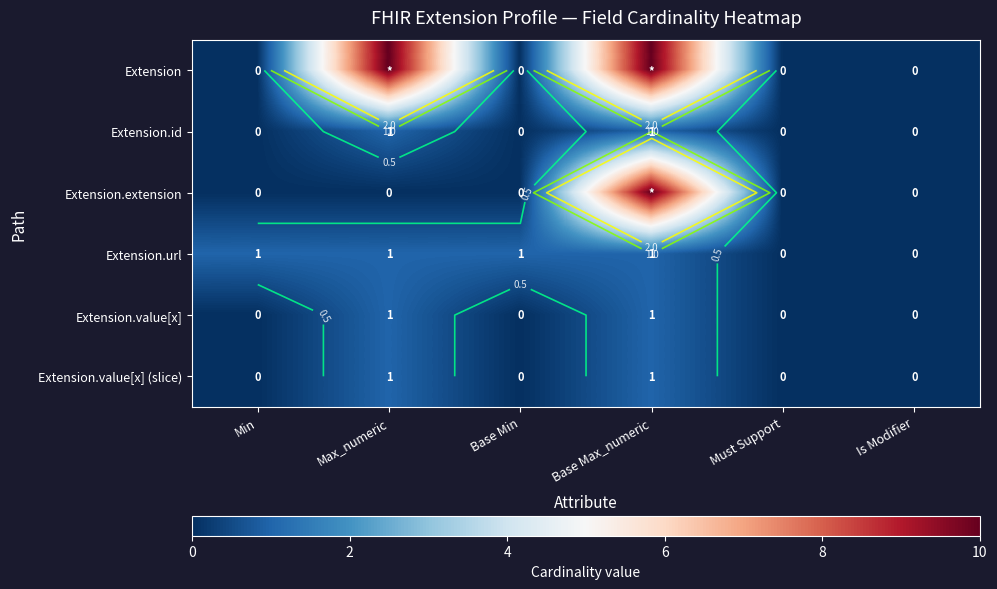

True or false: Extension.url has a value of 0 at Is Modifier.

True